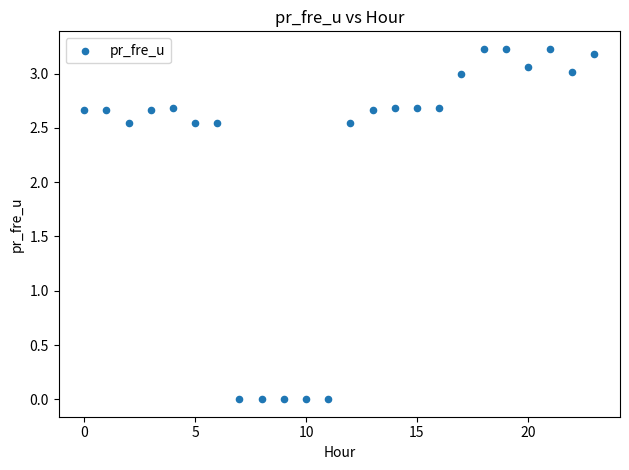

What is the range of Y values (max minus min)?

3.2